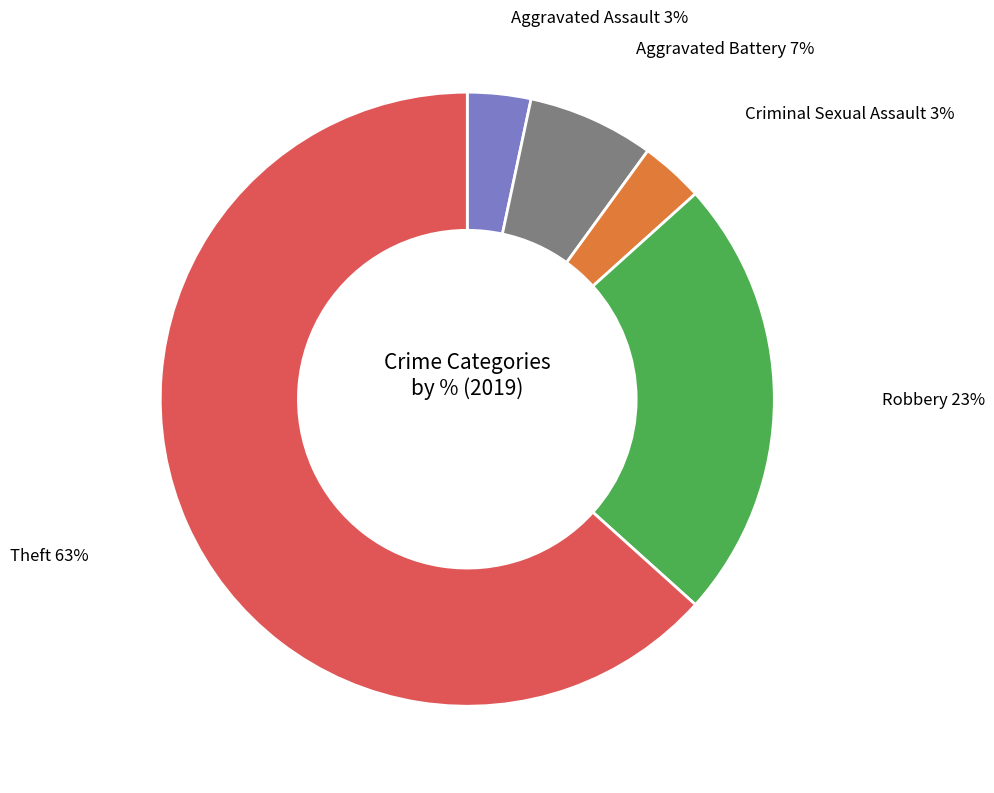

Is there a majority slice in this chart?

Yes